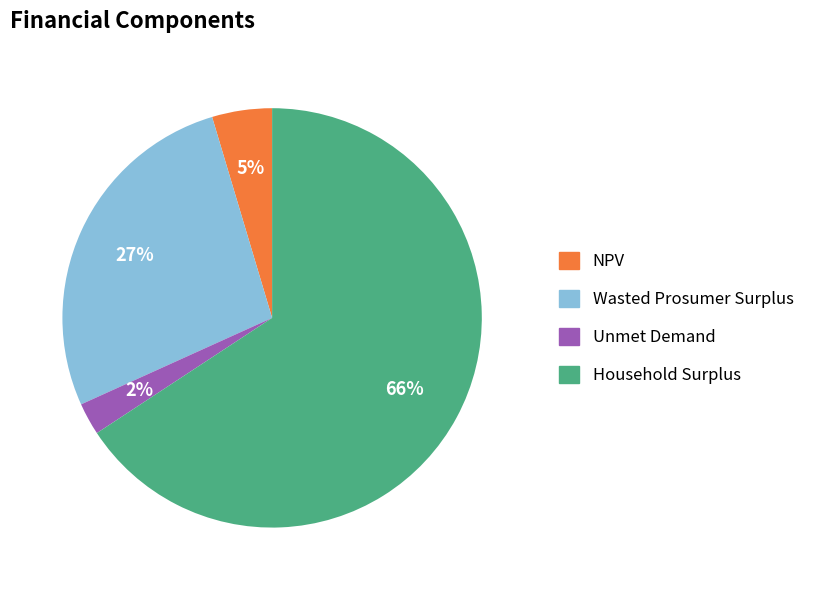

Is it true that NPV is 5% of the pie?

True